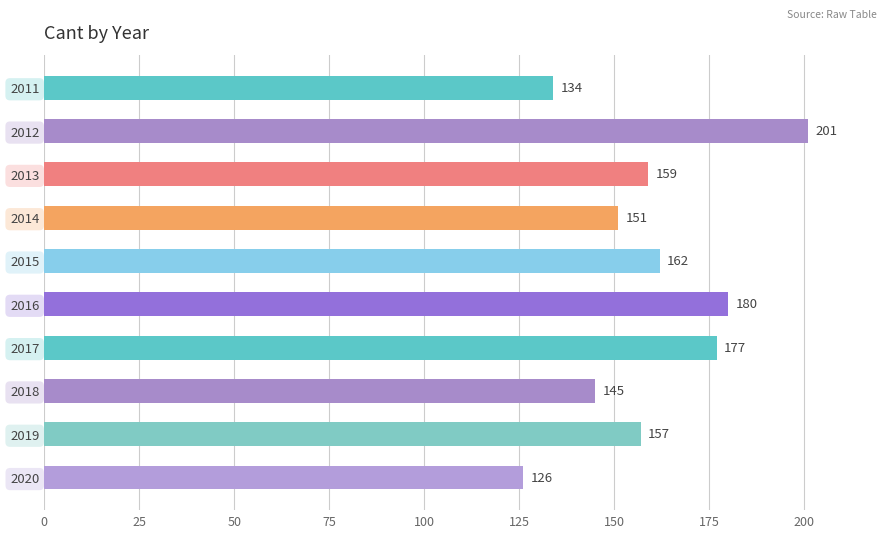

How many data points are less than 159?

5